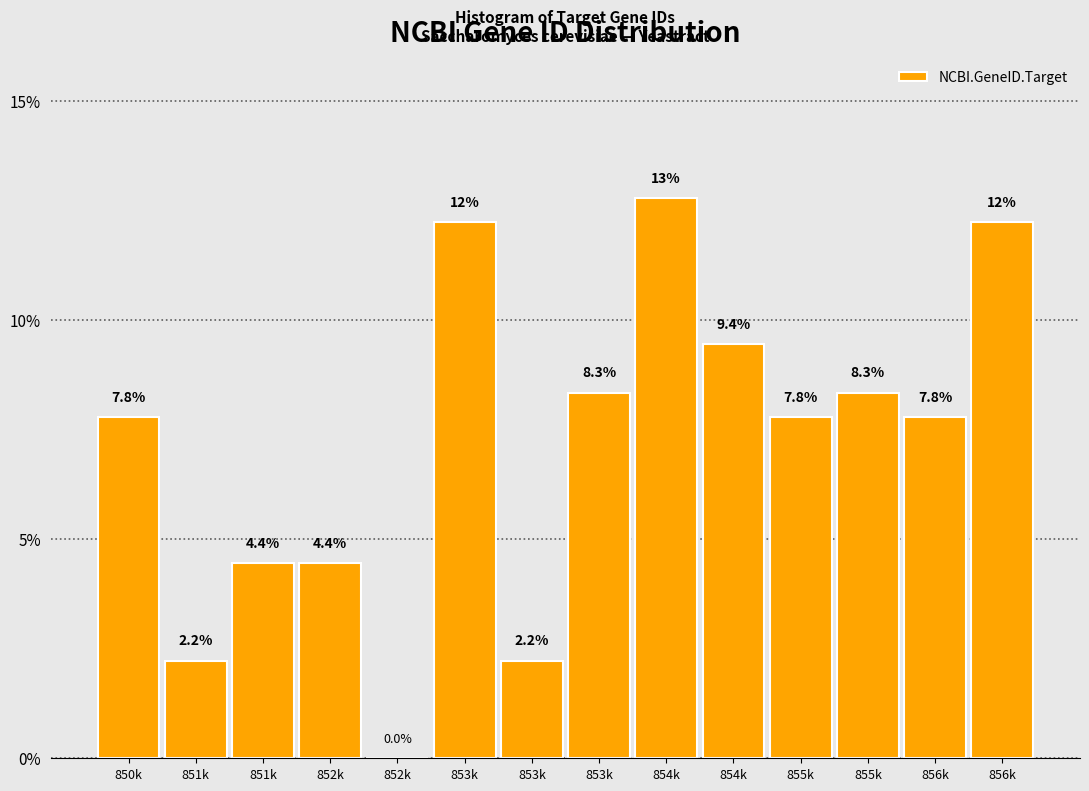

Are the bars horizontal?

No